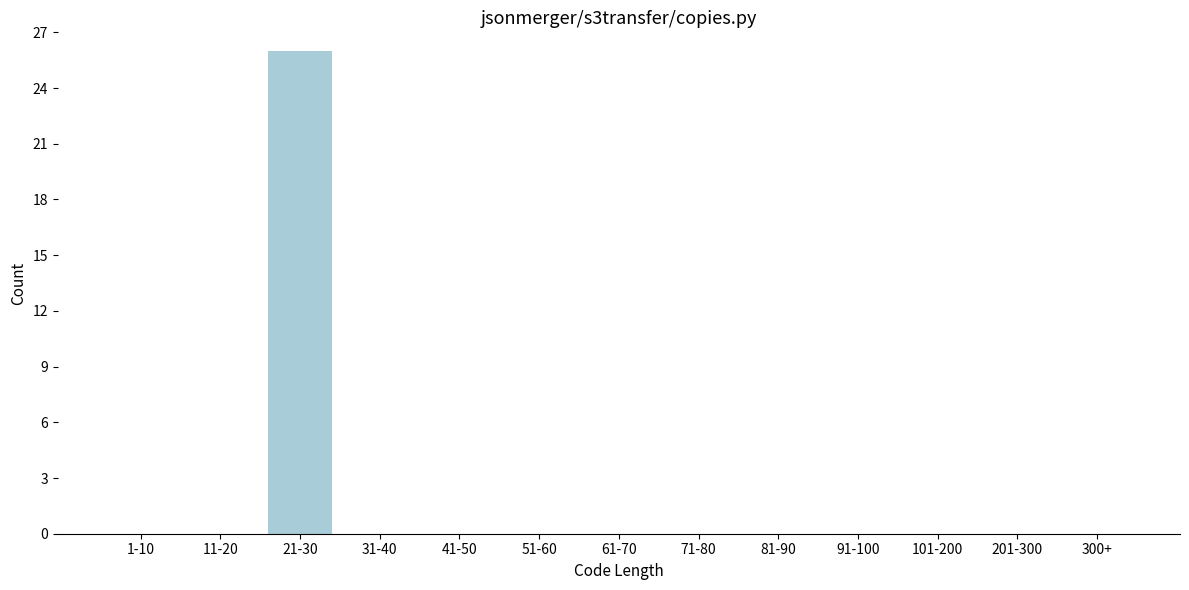

Reading left to right, extract all data points from this chart.

1-10=0	11-20=0	21-30=26	31-40=0	41-50=0	51-60=0	61-70=0	71-80=0	81-90=0	91-100=0	101-200=0	201-300=0	300+=0